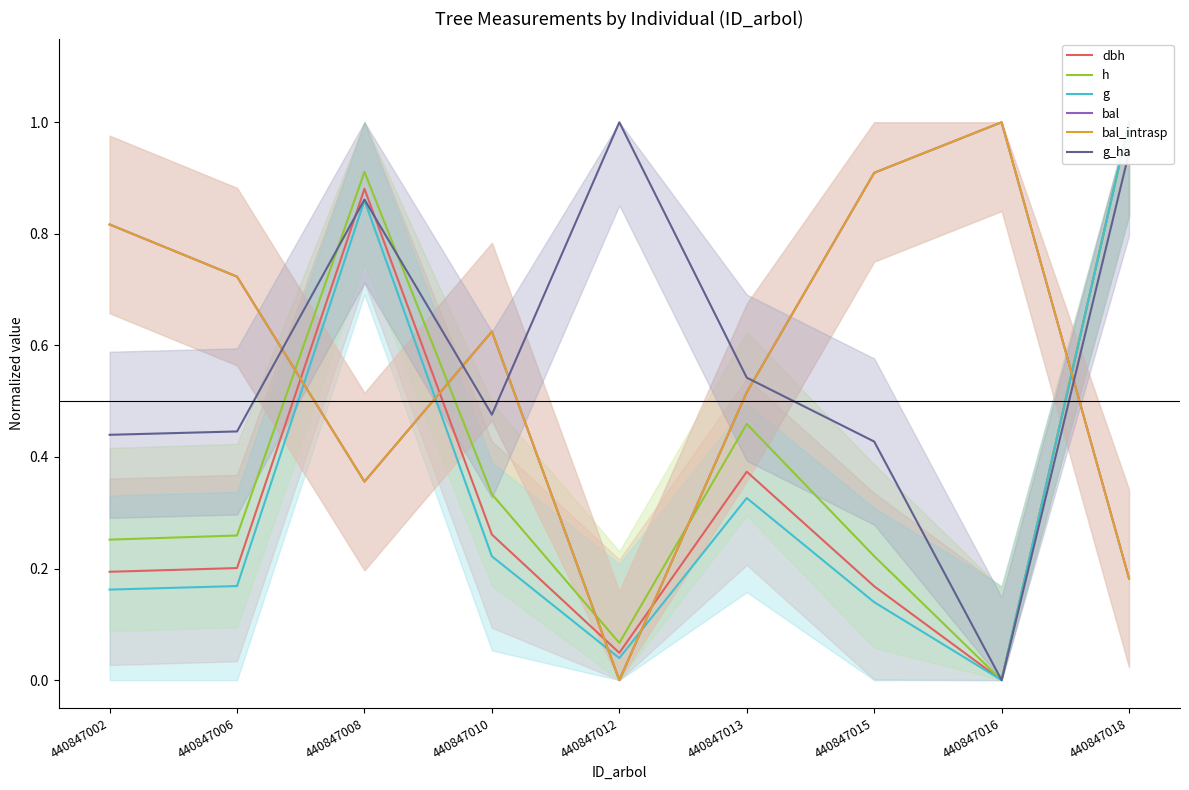

List the labels in order of dbh value, smallest first.

440847016, 440847012, 440847015, 440847002, 440847006, 440847010, 440847013, 440847008, 440847018